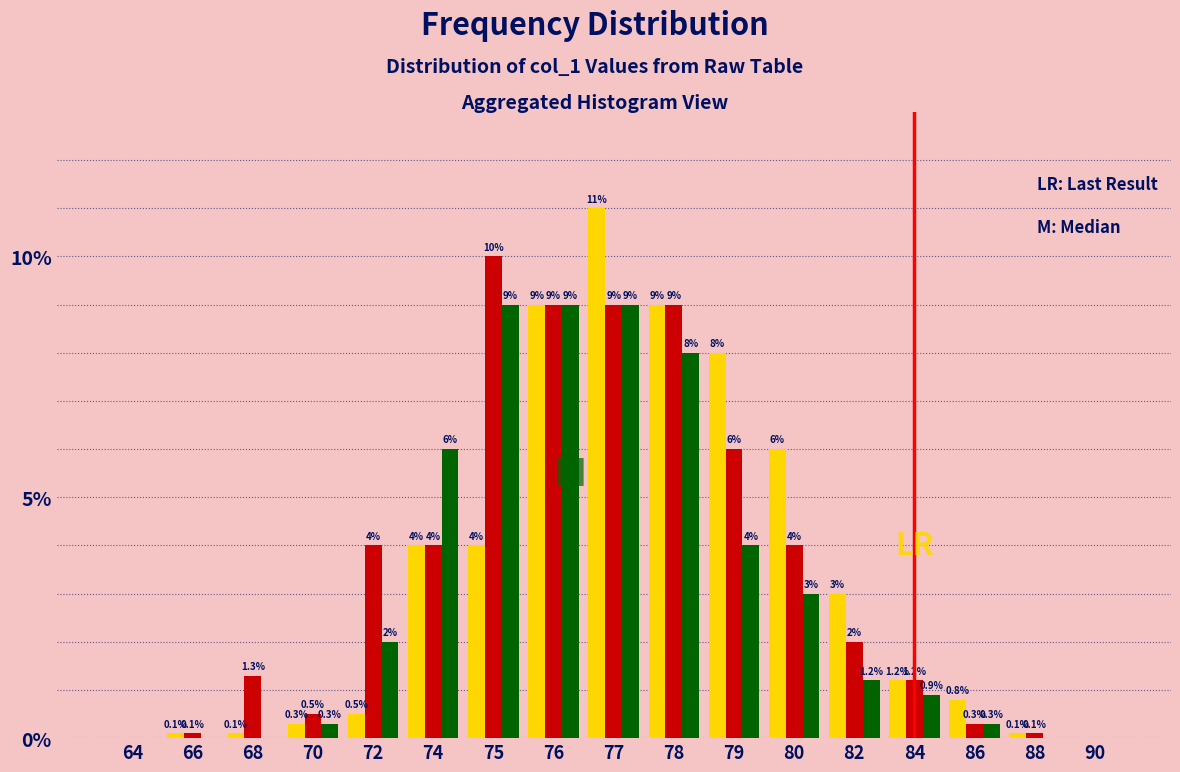

Which category has the highest value across all series?

77